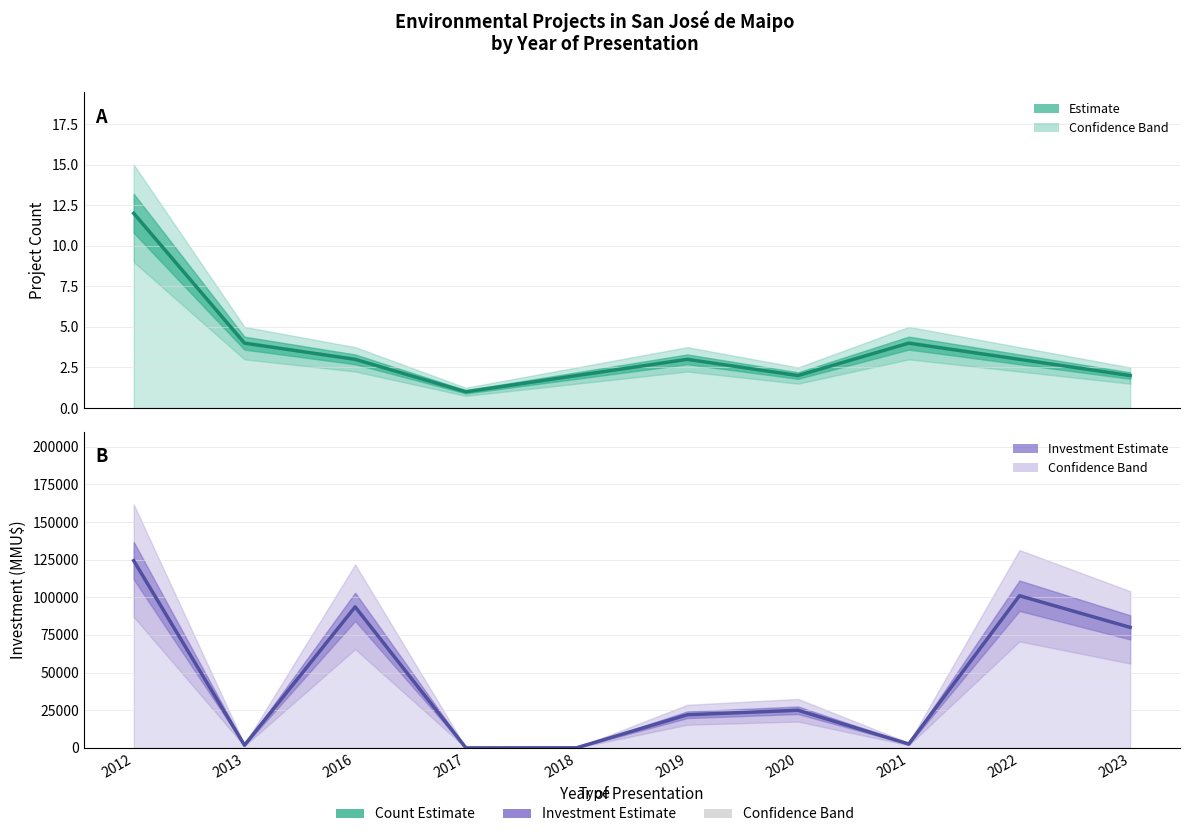

At which label is Investment (MMU$) closest to 62159?

2023